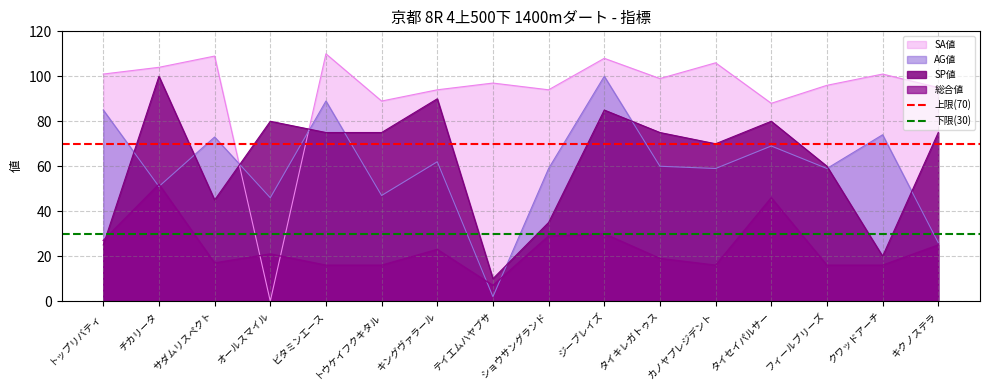

What is the sum of the 上限(70) values at チカリータ and トップリバティ?

140